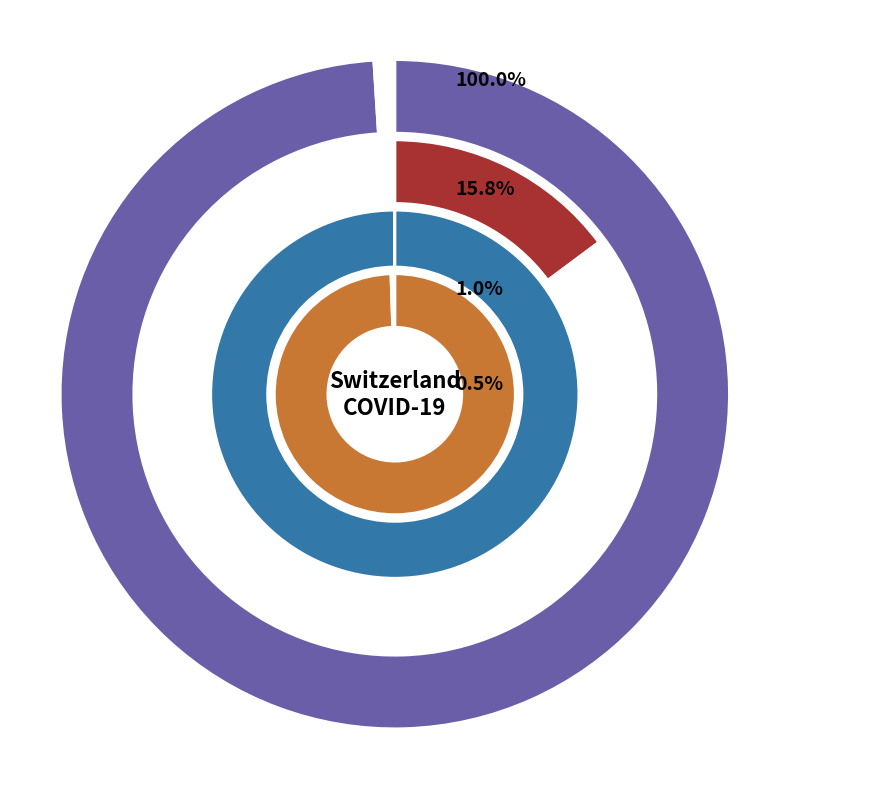

What percentage is NOT represented by 2020-04-02?

98.1%